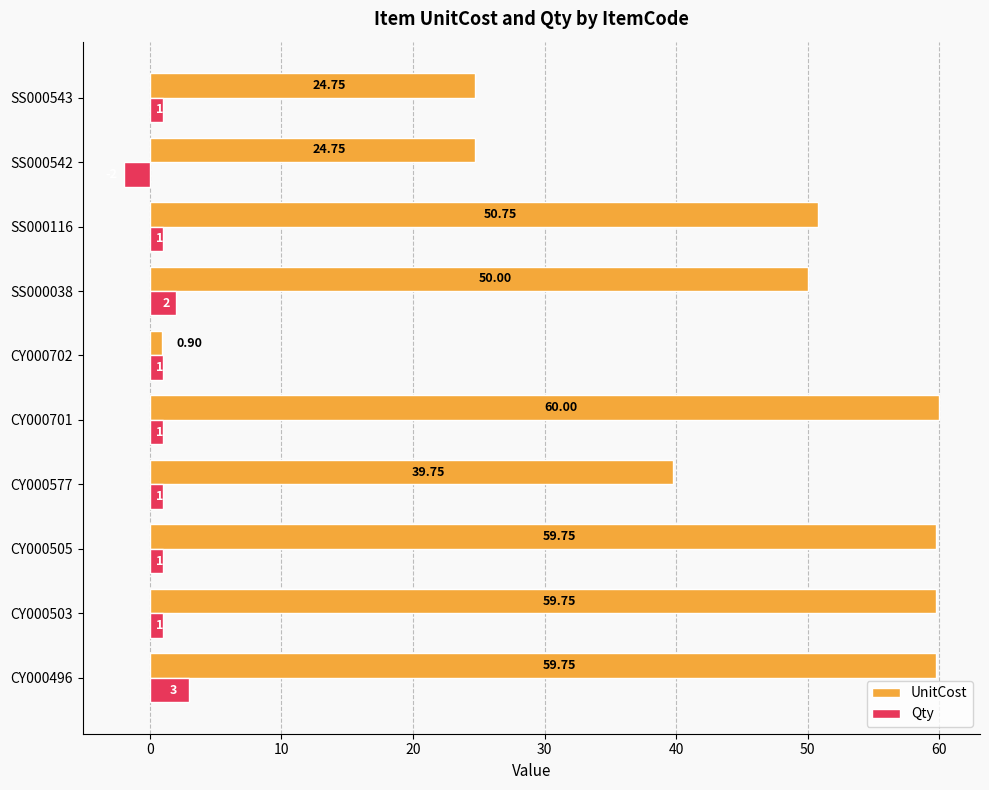

Which series has the largest total across all categories?

UnitCost